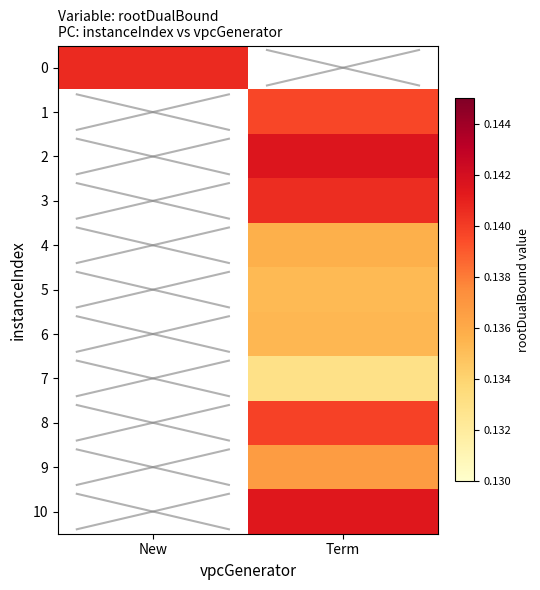

What is the greatest value displayed?

0.1